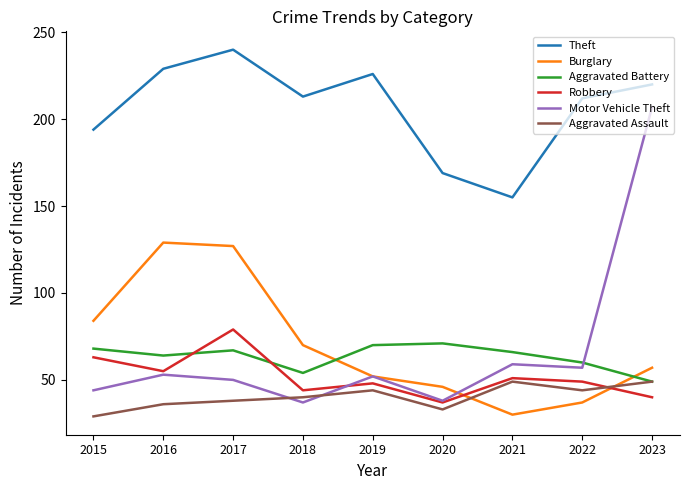

How many intersections are there between Aggravated Battery and Motor Vehicle Theft?

1